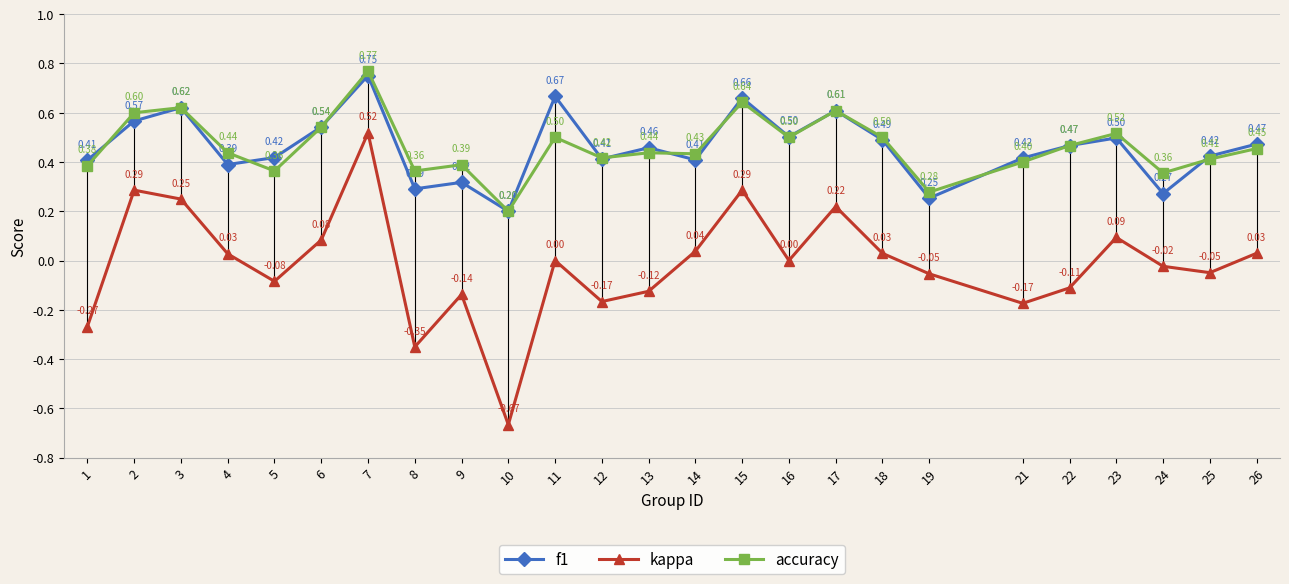

At which category does accuracy reach its first local valley?

5